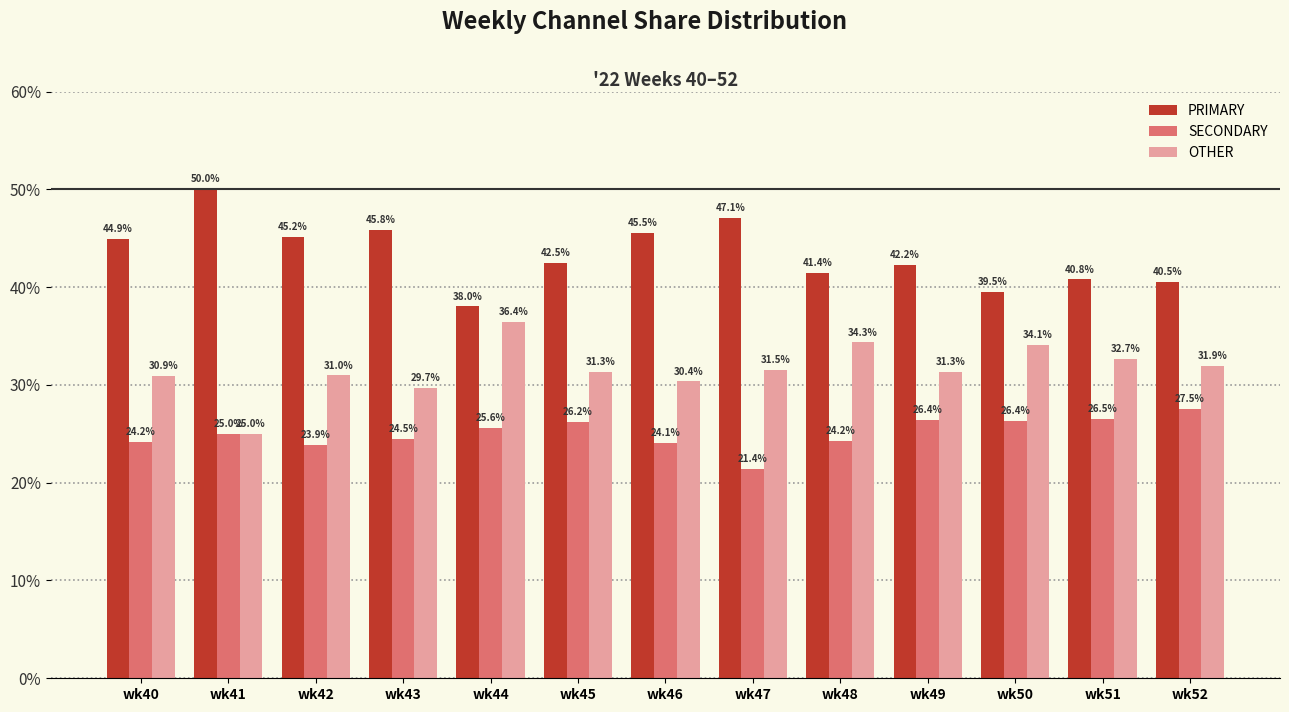

The SECONDARY series shows 24.5 at wk43. True or false?

True